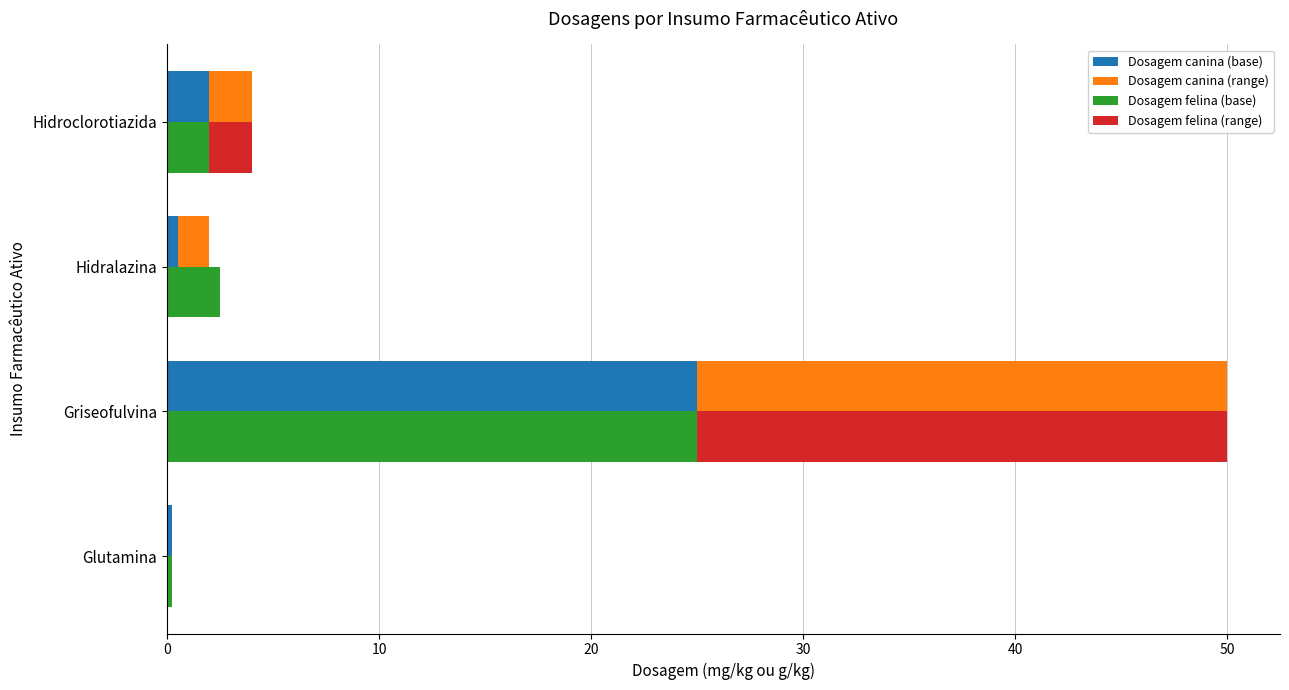

Which has a higher value, Griseofulvina or Hidroclorotiazida?

Griseofulvina